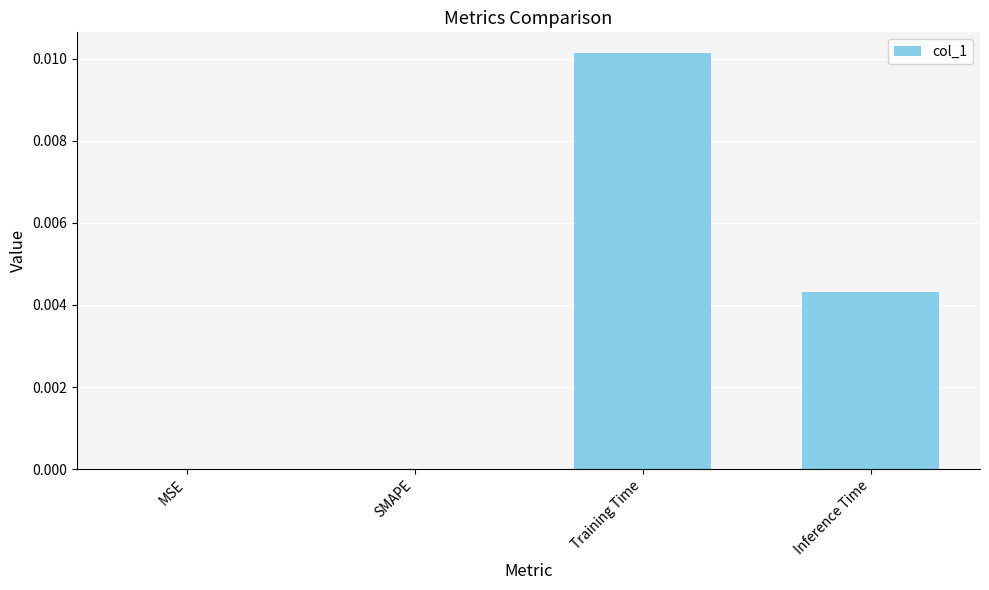

Which has a higher value, Training Time or Inference Time?

Training Time